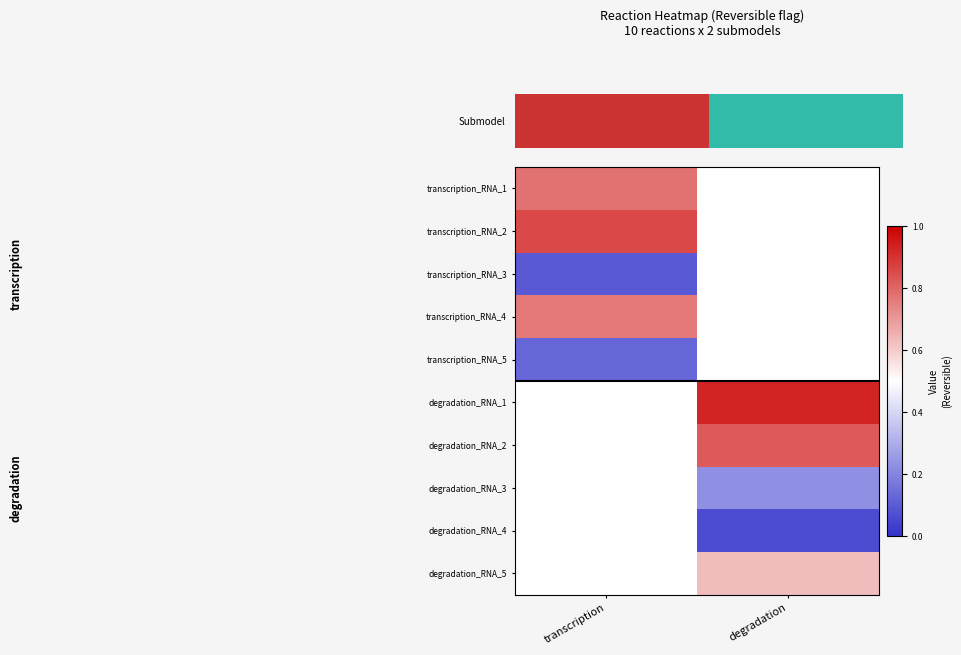

At which label is transcription_RNA_2 closest to 0?

transcription